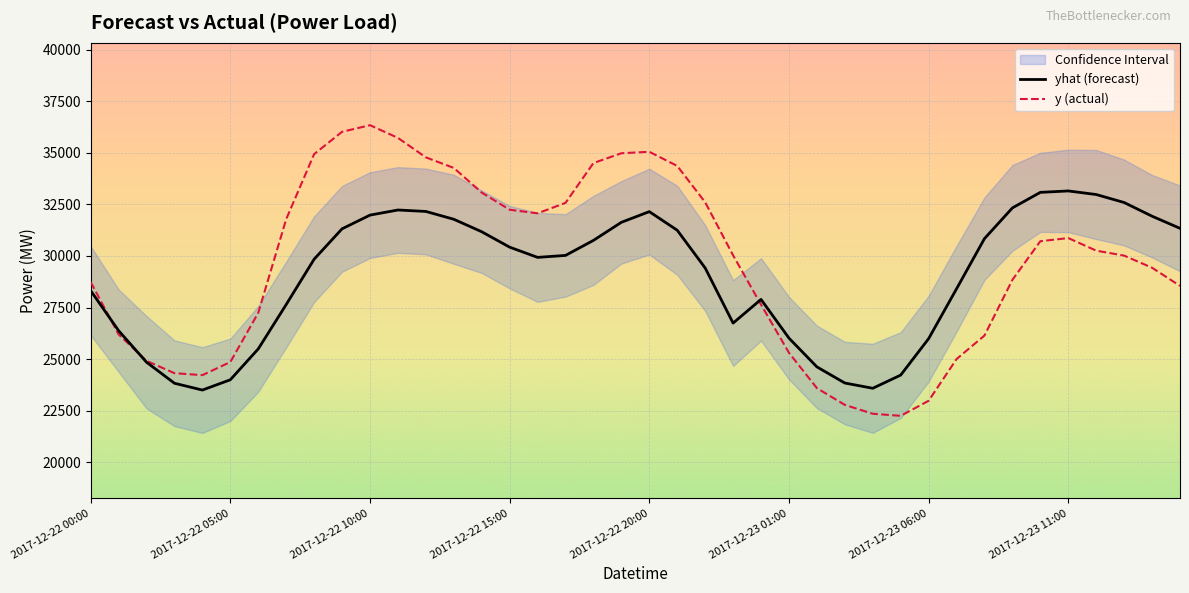

The value of yhat (forecast) at 12 is 32160.0. True or false?

True